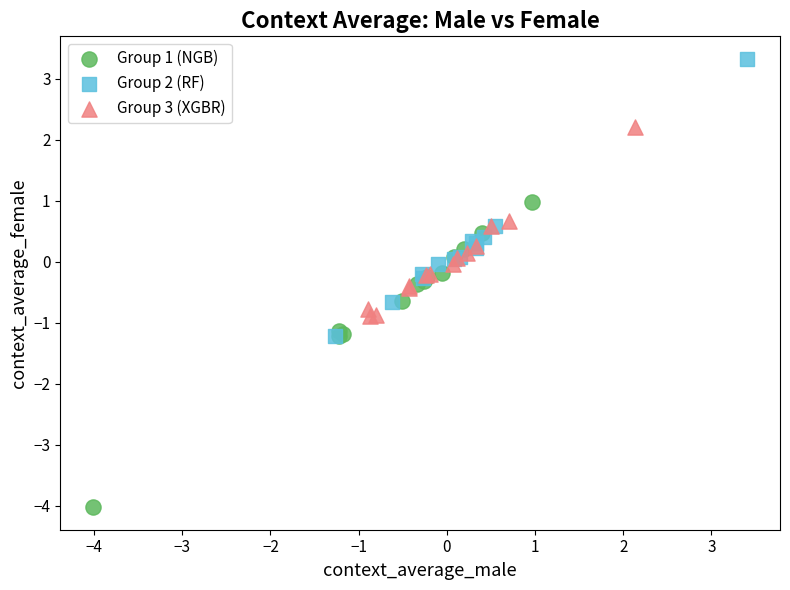

Which series reaches the maximum Y coordinate?

Group 2 (RF)